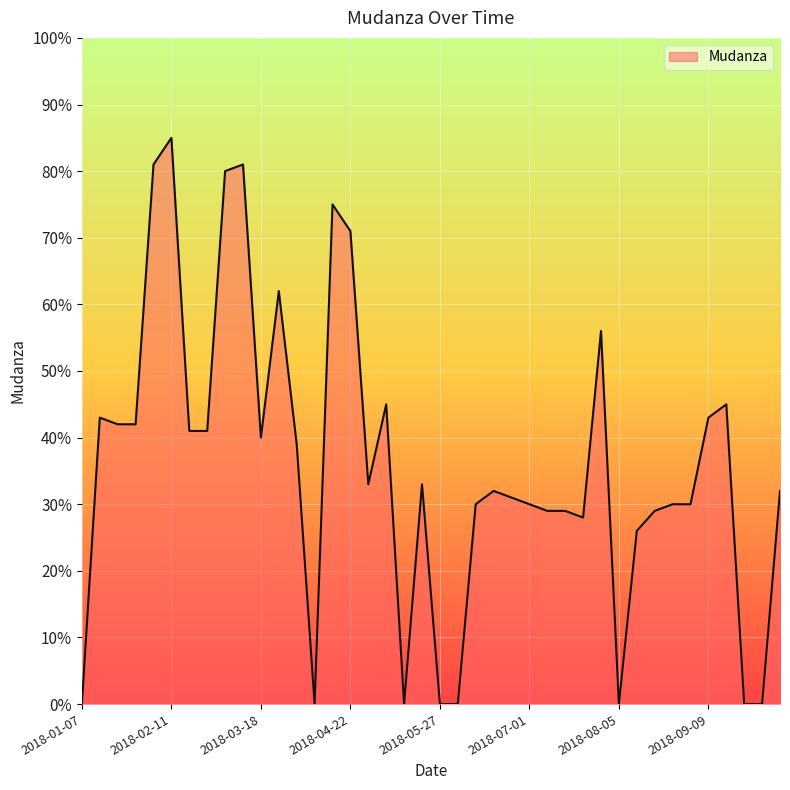

Count the number of data series in this chart.

1